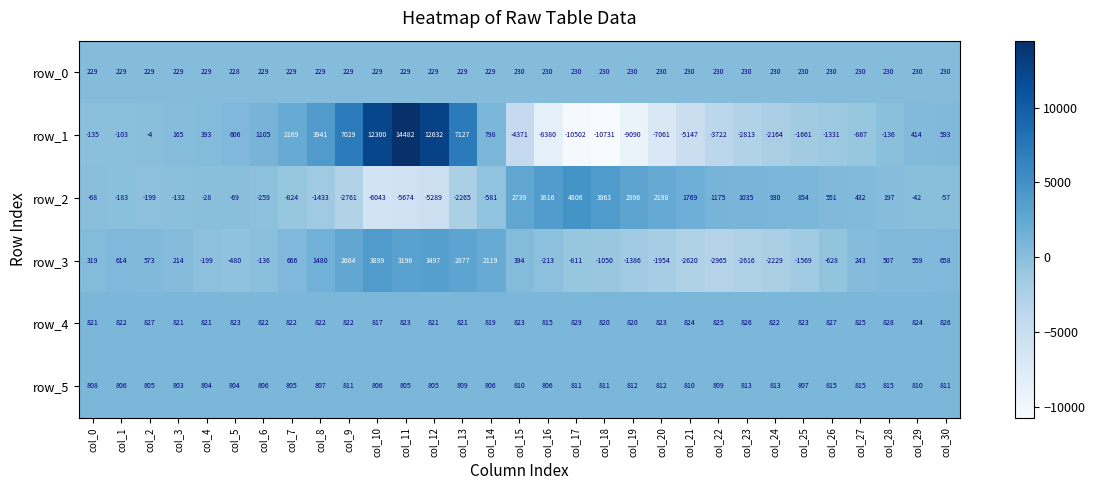

Which category has the highest value in the row_1 series?

col_11